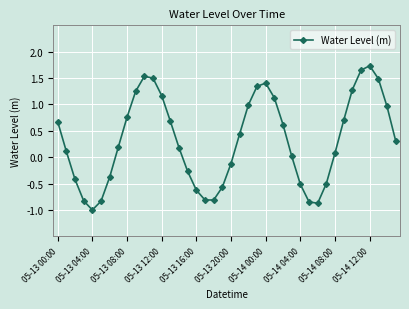

What is the value of the 25th point from the left?

1.4